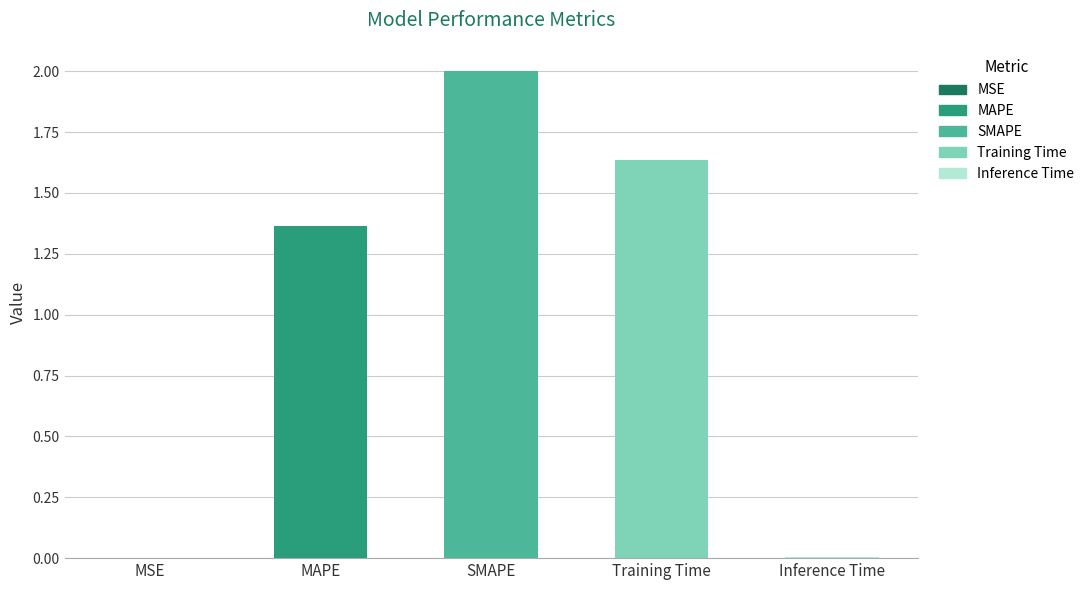

What is the maximum value shown in the chart?

2.0